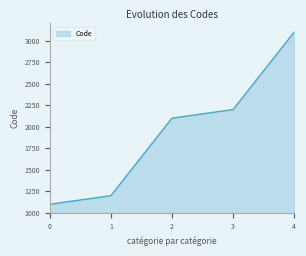

What is the smallest value displayed?

1100